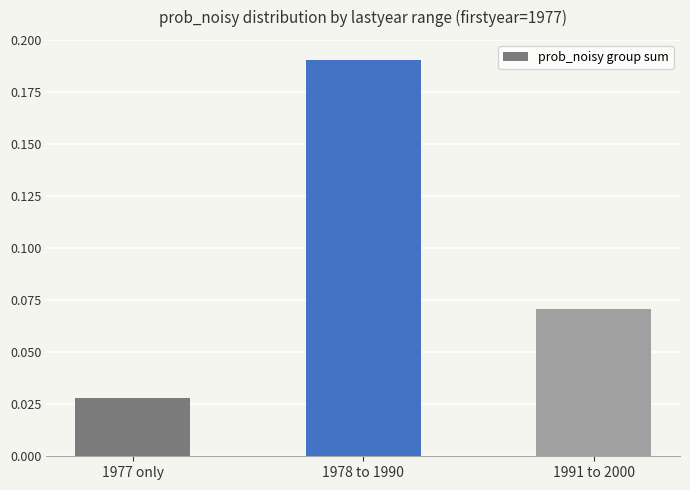

Are the bars grouped side by side (vs. stacked)?

No